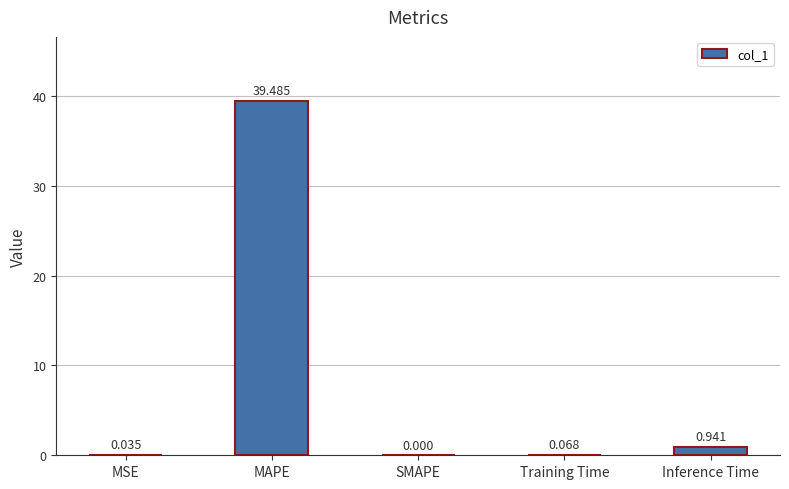

Which label corresponds to the largest value in the chart?

MAPE